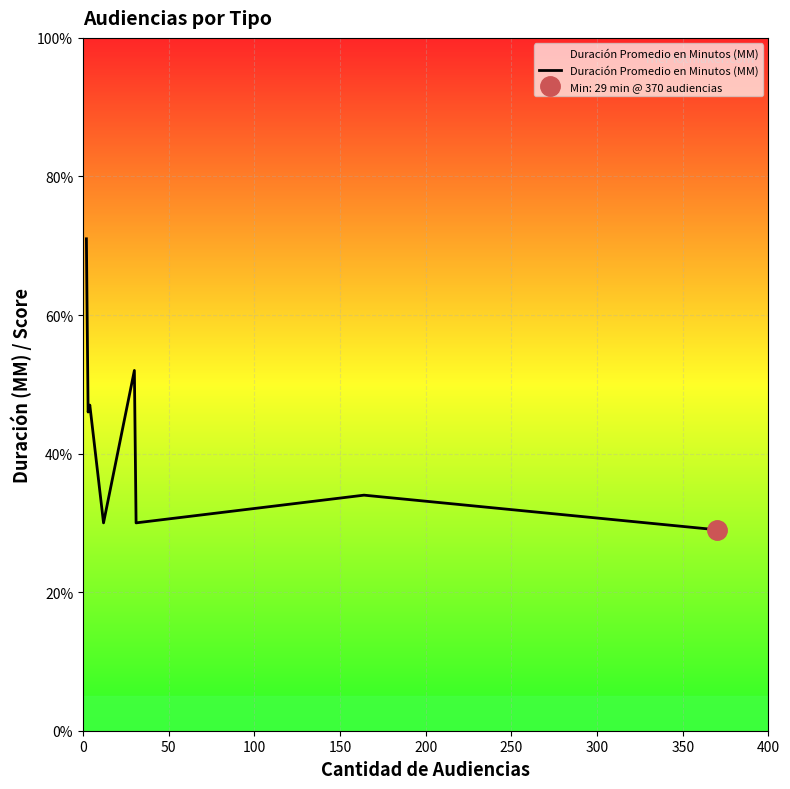

What is the minimum value for Duración Promedio en Minutos (MM)?

29